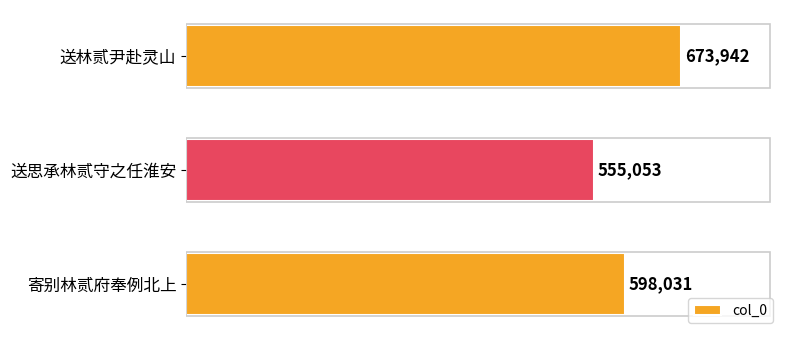

The value at 送思承林贰守之任淮安 is 555053. True or false?

True